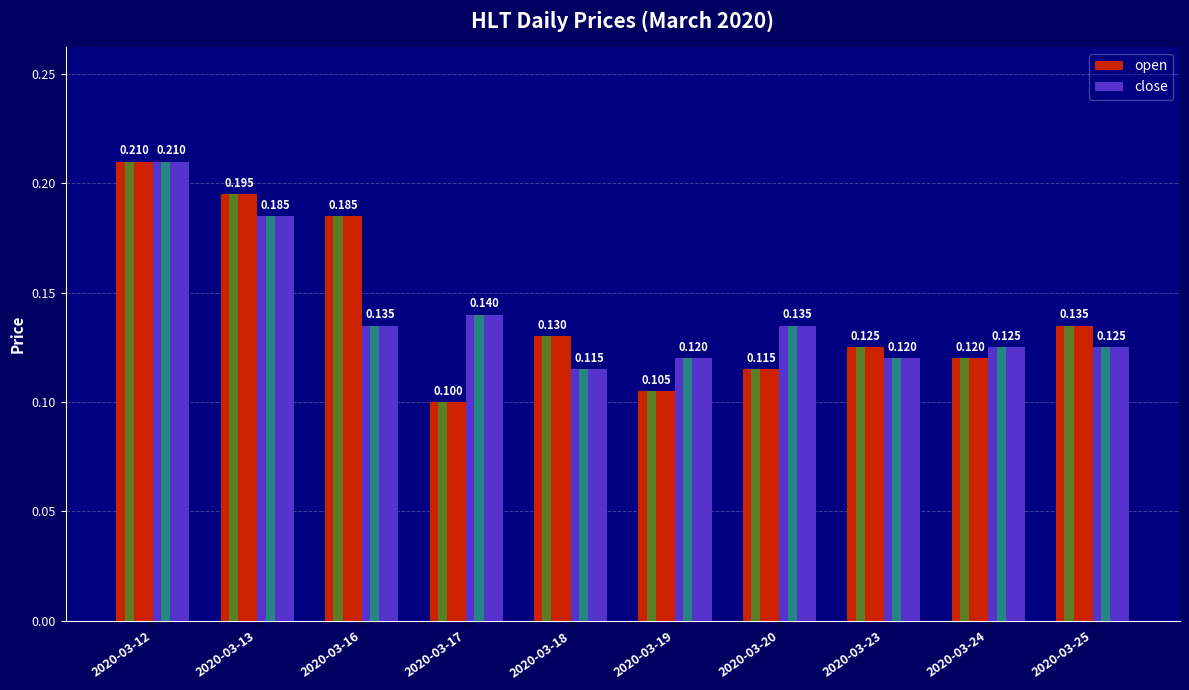

What are all the series names shown in the legend?

open, close